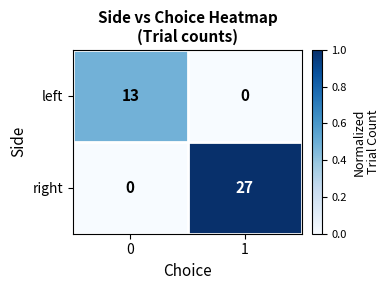

Count the number of data series in this chart.

2